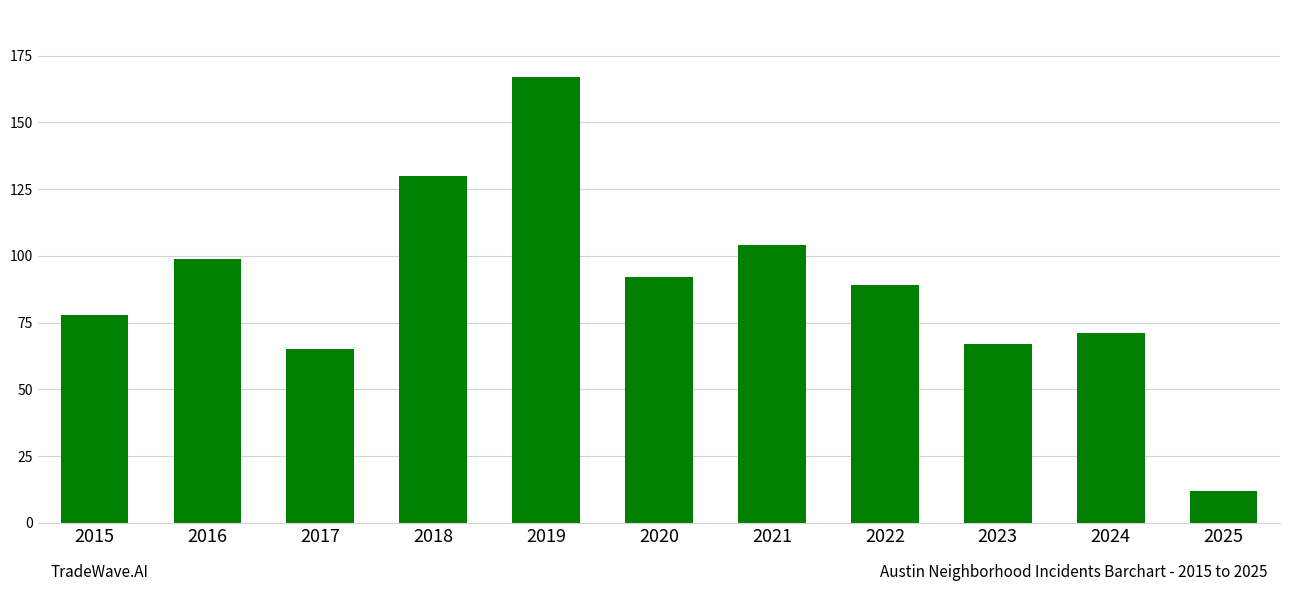

Count the number of categories in the chart.

11